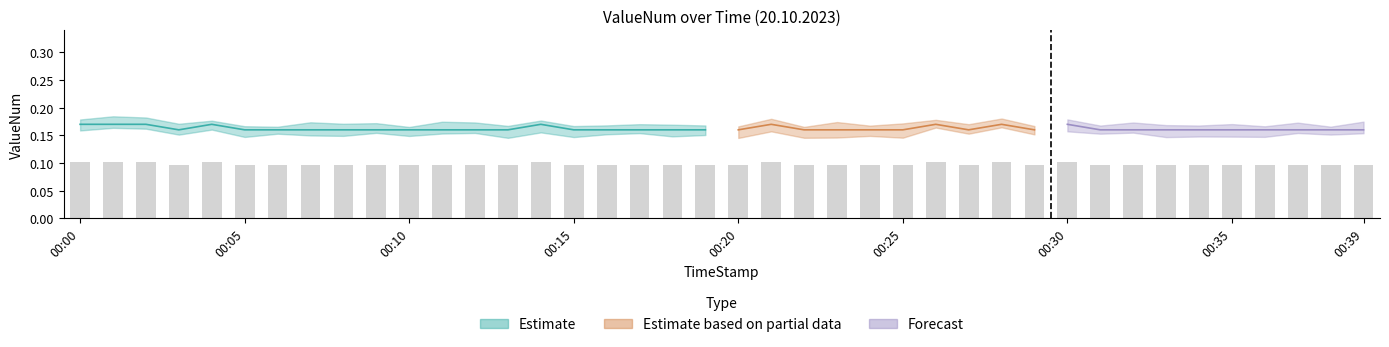

Reading left to right, transcribe all the data shown in this chart.

00:00=0.1	00:01=0.1	00:02=0.1	00:03=0.1	00:04=0.1	00:05=0.1	00:06=0.1	00:07=0.1	00:08=0.1	00:09=0.1	00:10=0.1	00:11=0.1	00:12=0.1	00:13=0.1	00:14=0.1	00:15=0.1	00:16=0.1	00:17=0.1	00:18=0.1	00:19=0.1	00:20=0.1	00:21=0.1	00:22=0.1	00:23=0.1	00:24=0.1	00:25=0.1	00:26=0.1	00:27=0.1	00:28=0.1	00:29=0.1	00:30=0.1	00:31=0.1	00:32=0.1	00:33=0.1	00:34=0.1	00:35=0.1	00:36=0.1	00:37=0.1	00:38=0.1	00:39=0.1